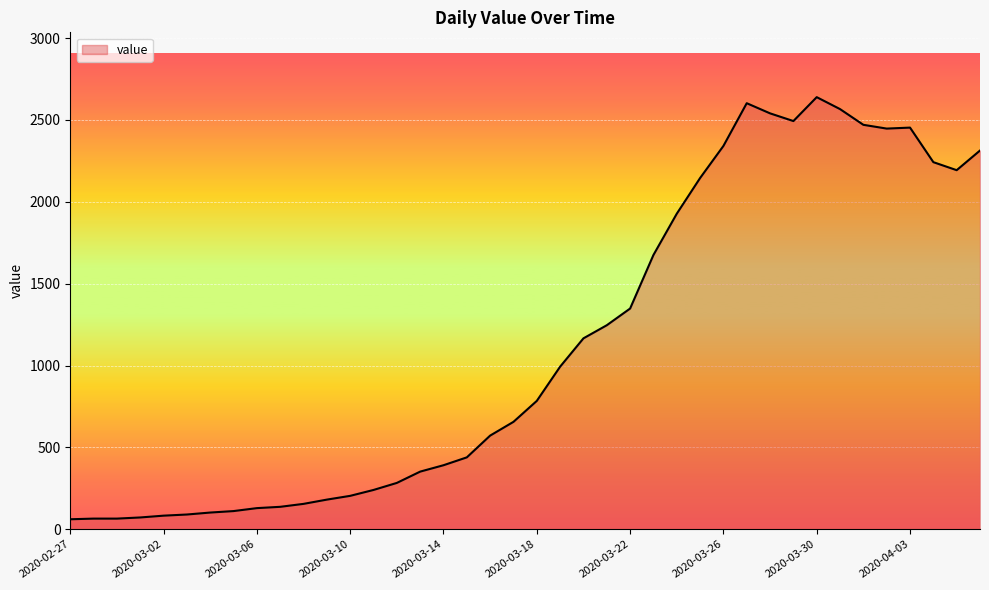

What is the minimum value shown in the chart?

61